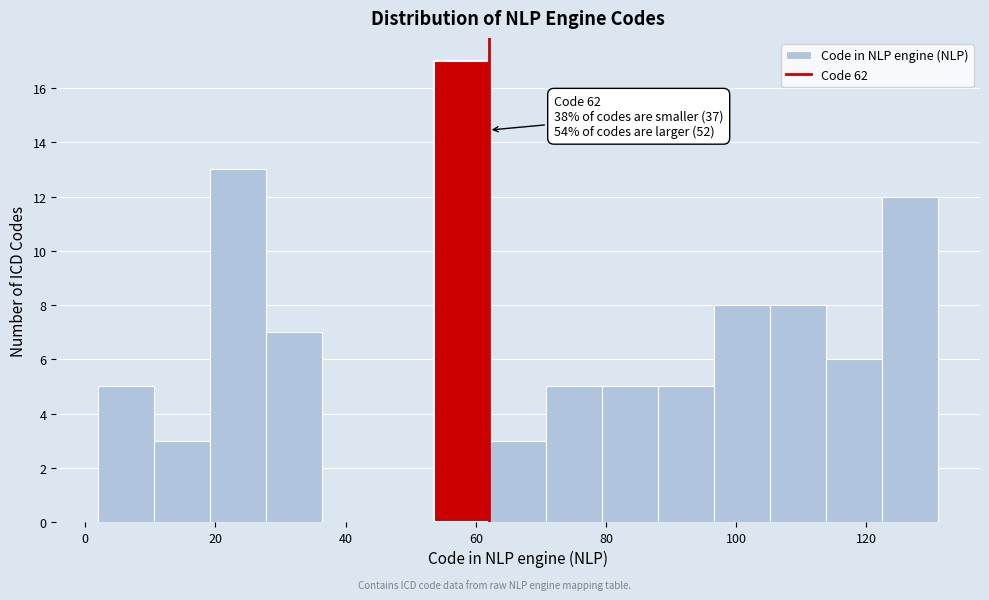

Over which range of the x-axis is the bar tallest?

53.6 to 62.2